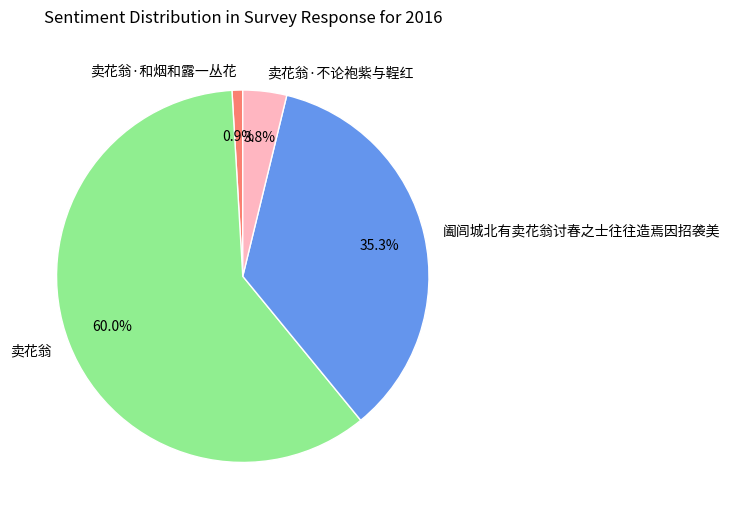

Is the sum of 卖花翁·和烟和露一丛花 and 卖花翁 greater than half?

Yes